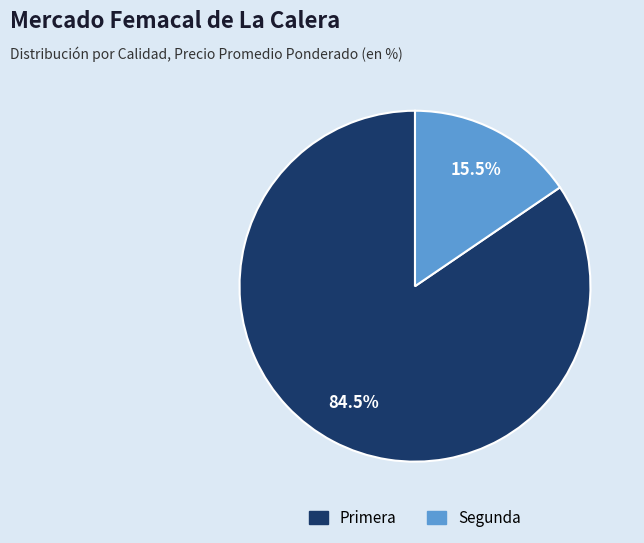

Between Primera and Segunda, which is larger?

Primera